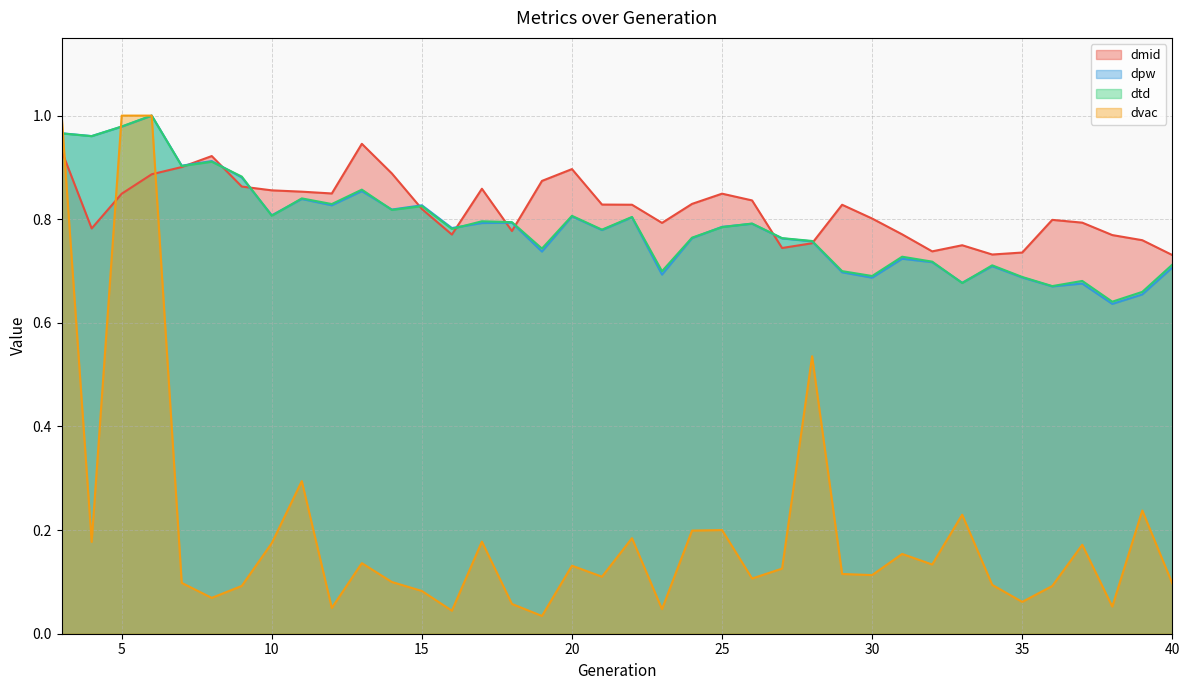

Where do dtd and dmid first cross each other?

7 and 8